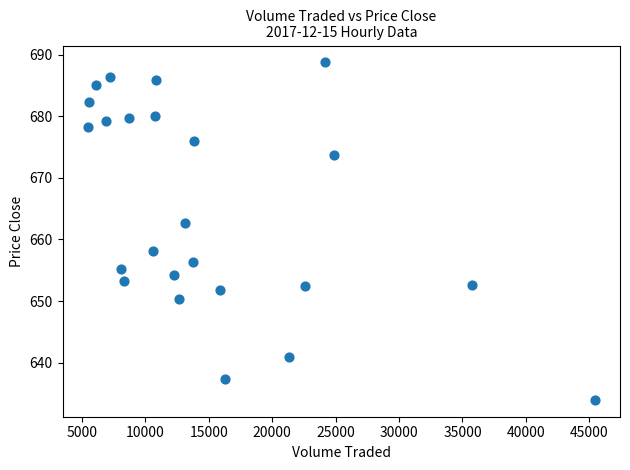

What is the range of X values (max minus min)?

39947.6